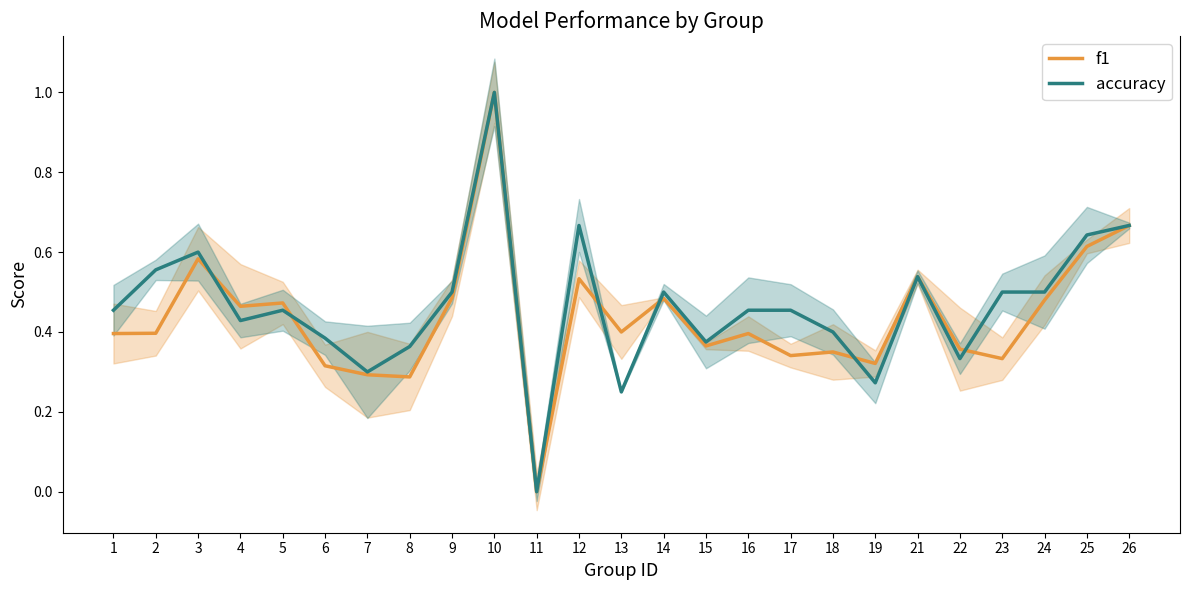

What is the average value of the accuracy series?

0.5